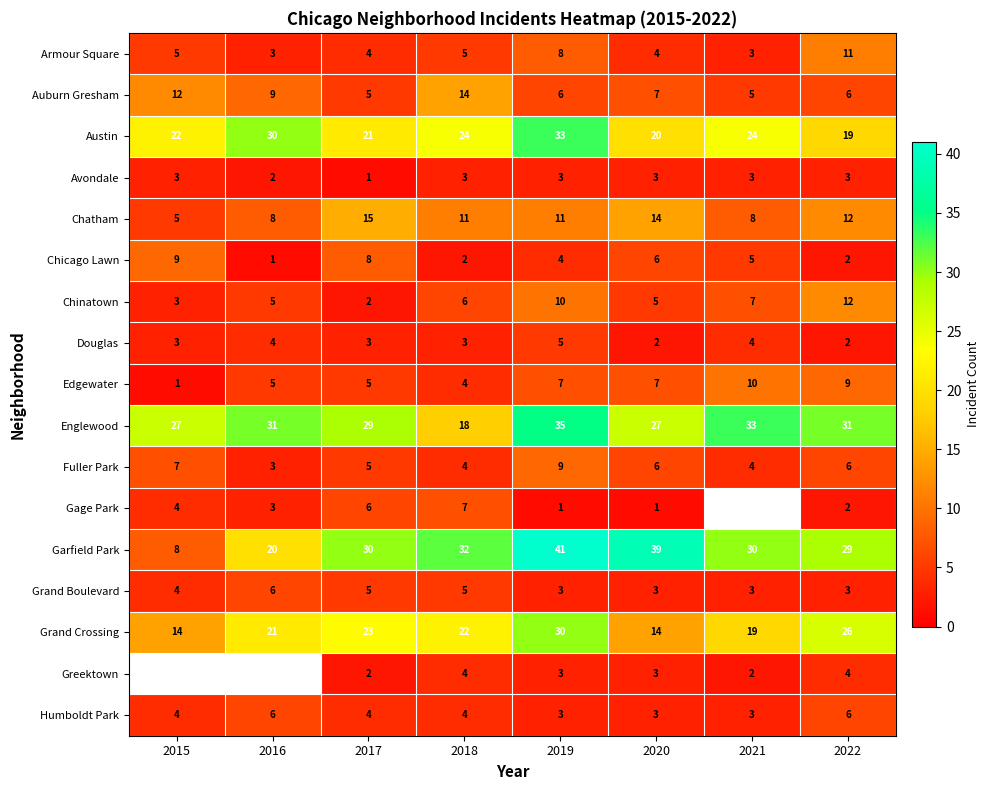

How many Douglas values are between 3 and 4?

5